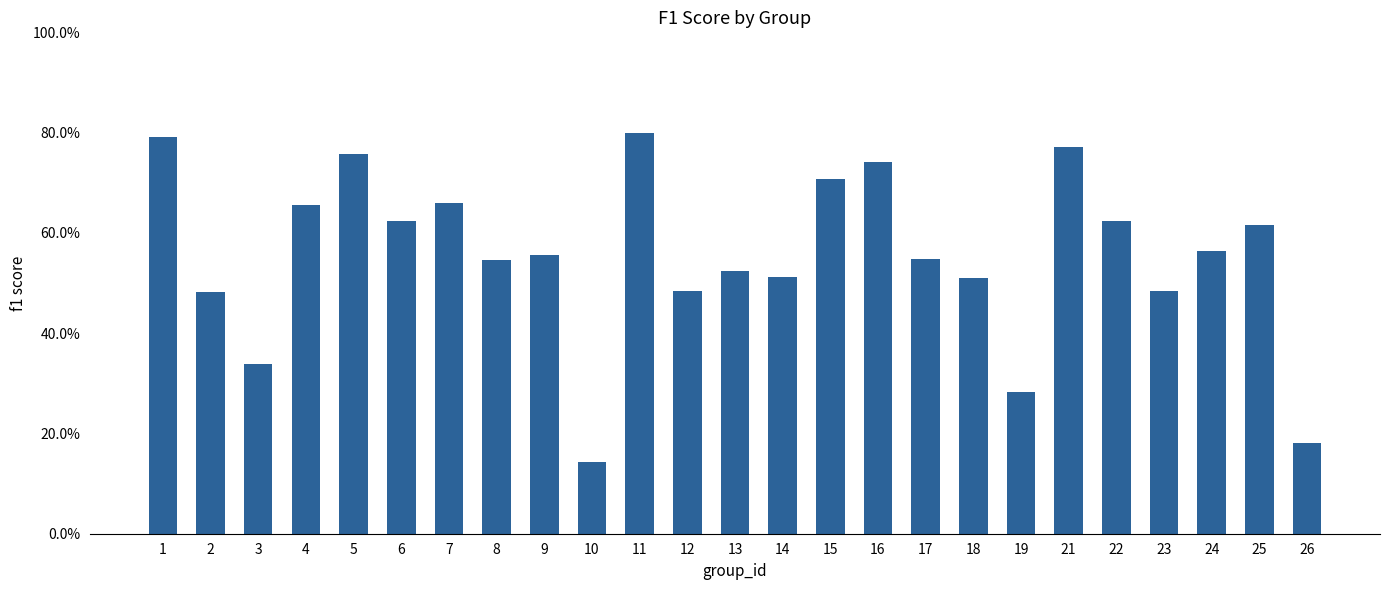

The chart shows a value of 0.3 at 6. True or false?

False